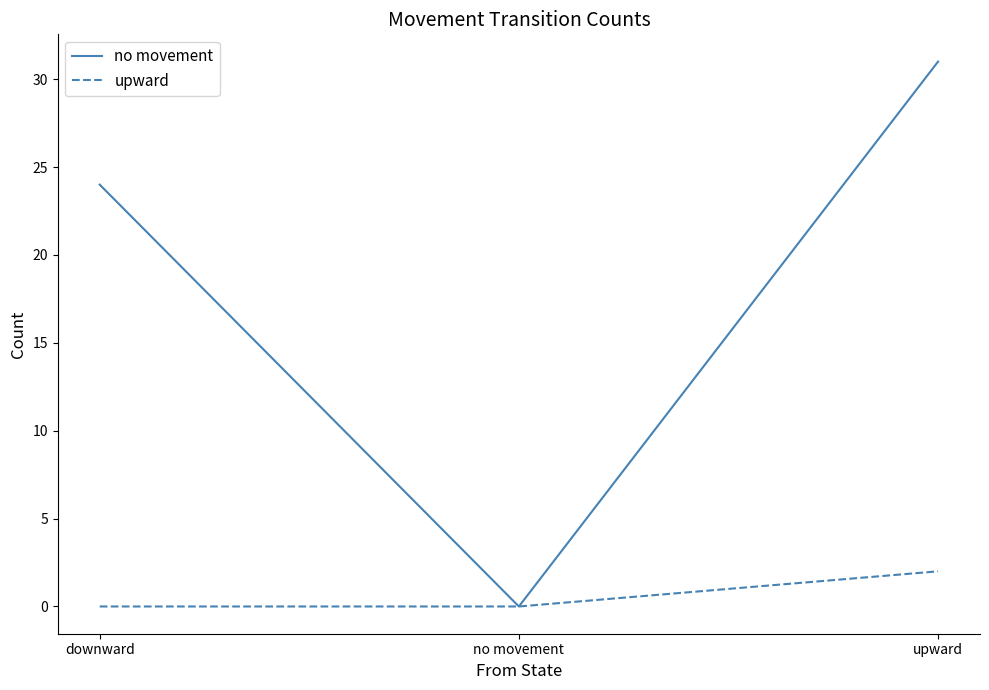

List the series in order of their overall mean, highest first.

no movement, upward